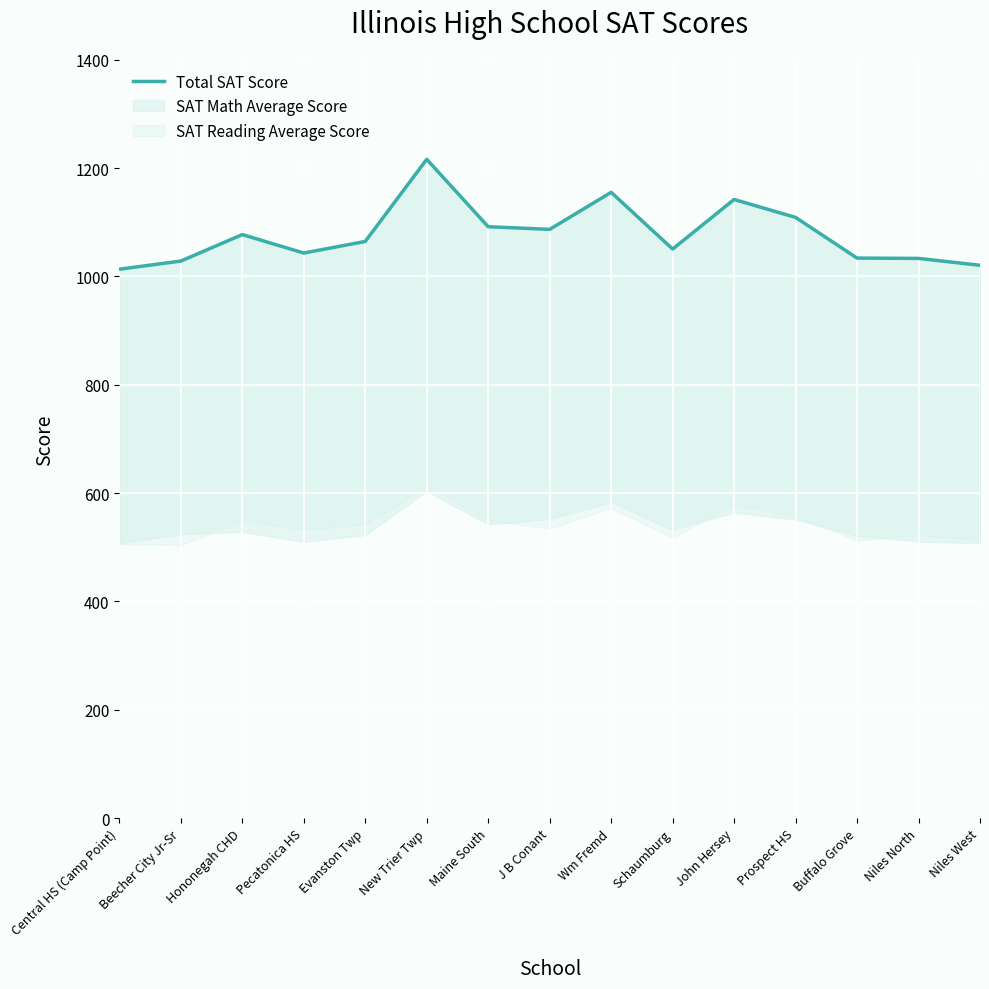

What is the label of the 12th point from the left?

Prospect HS